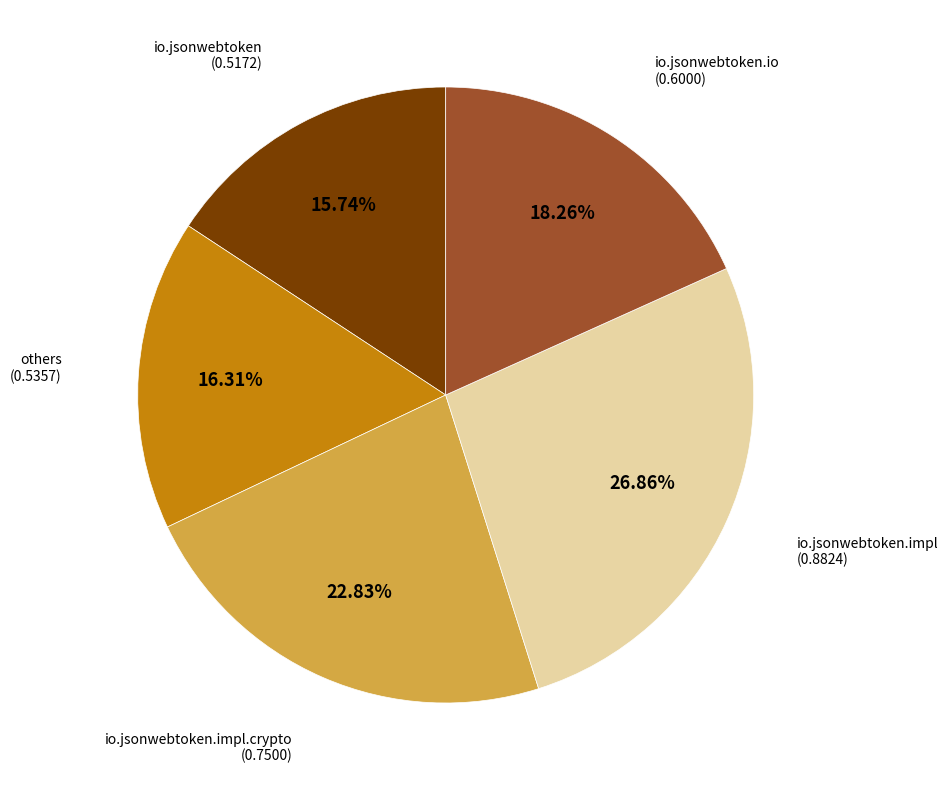

To the nearest percent, what percentage of the pie is io.jsonwebtoken.impl.crypto?

23%